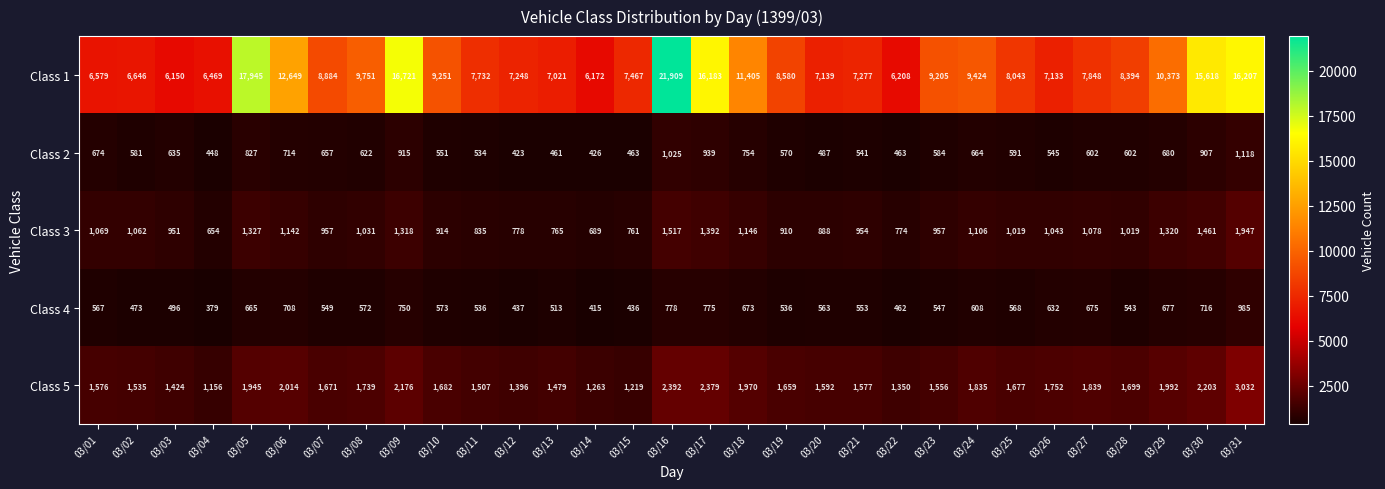

What is the maximum value shown in the chart?

21909